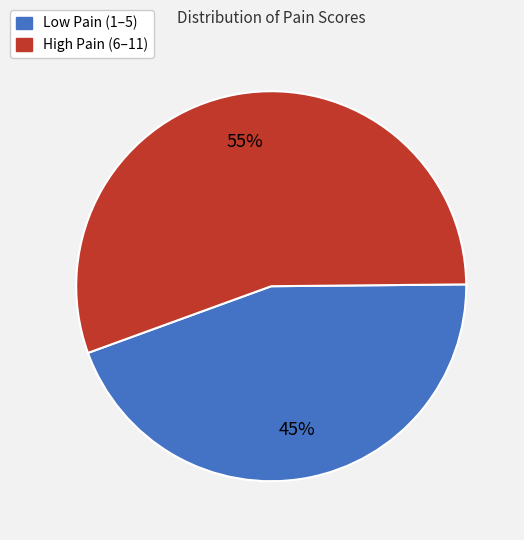

How many slices are in this pie chart?

2